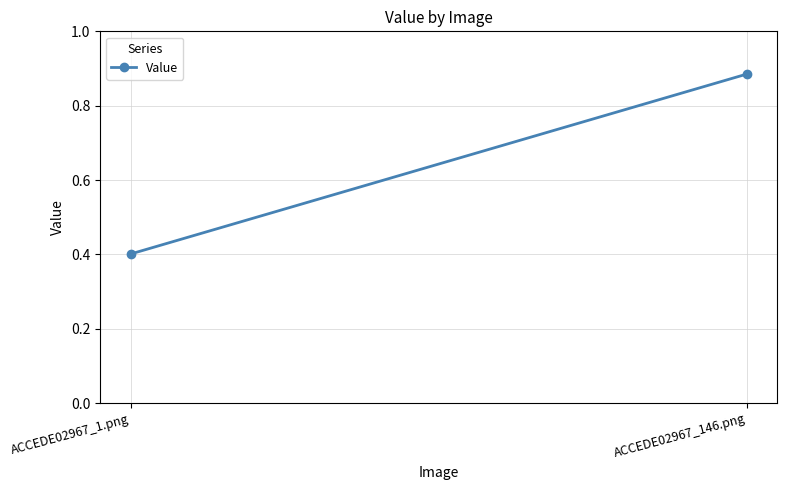

The chart shows a value of 1.5 at ACCEDE02967_146.png. True or false?

False